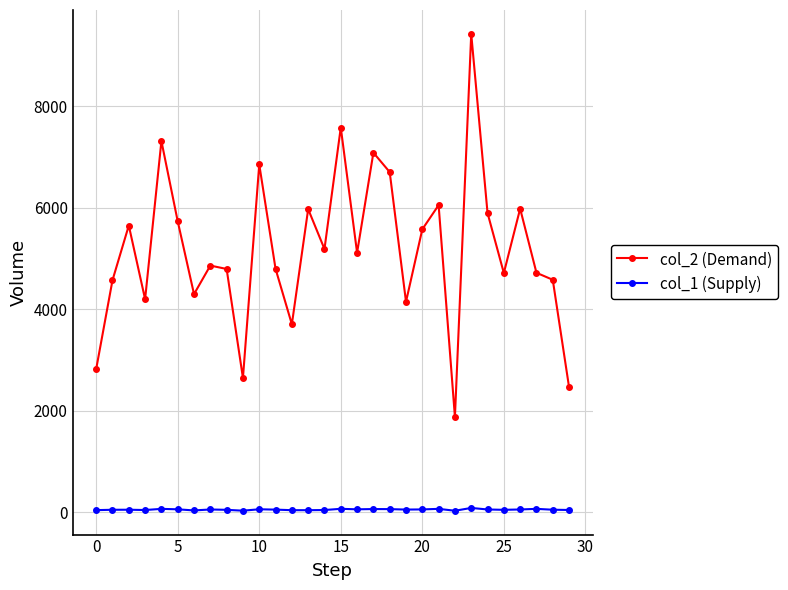

True or false: col_1 (Supply) and col_2 (Demand) cross at least once.

False